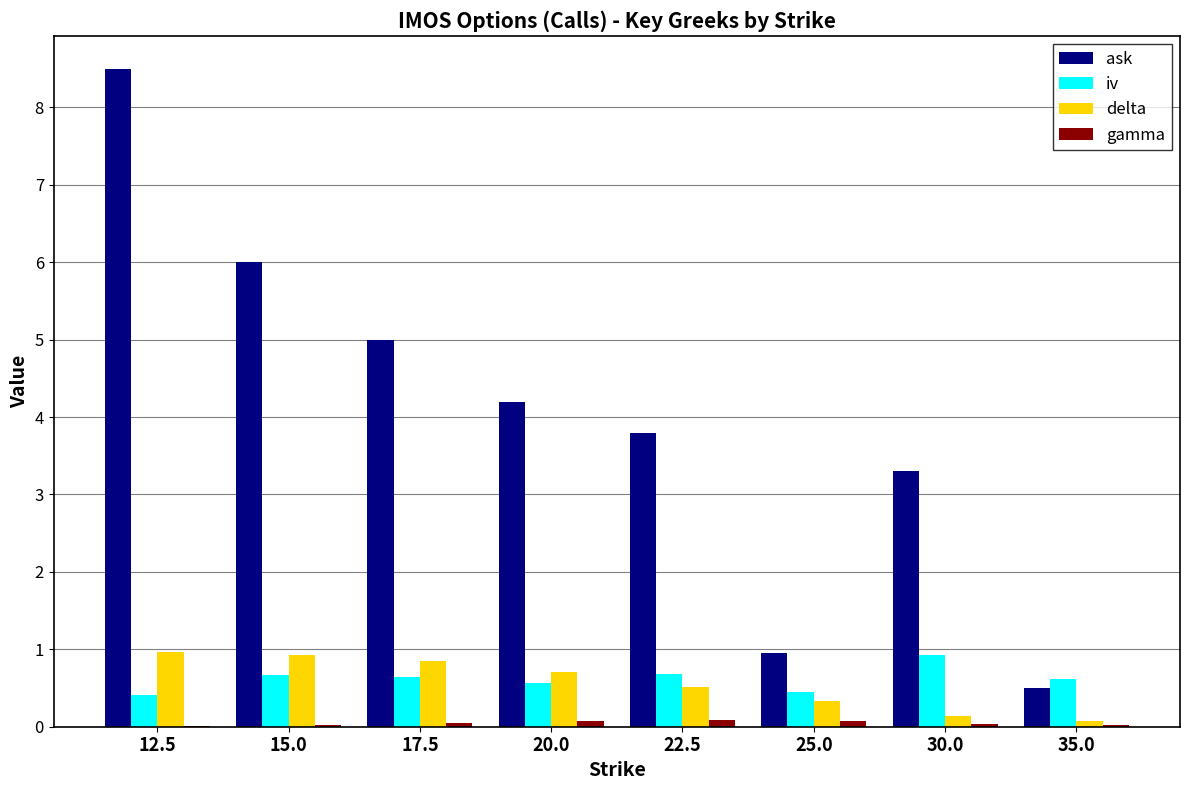

Is the value of delta at 17.5 greater than the value of iv at 35.0?

Yes